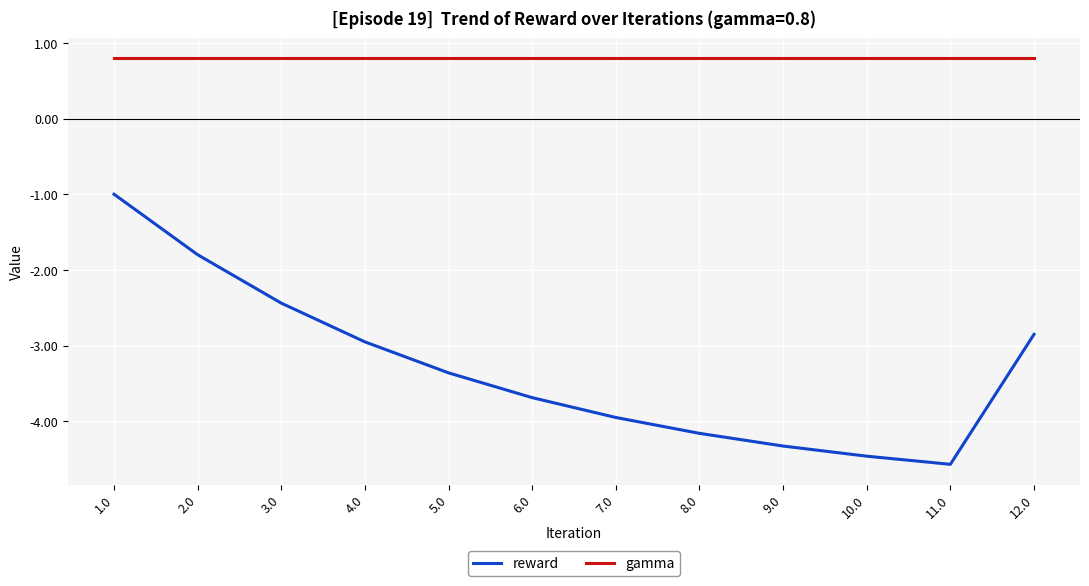

What position from the right is 8.0?

5